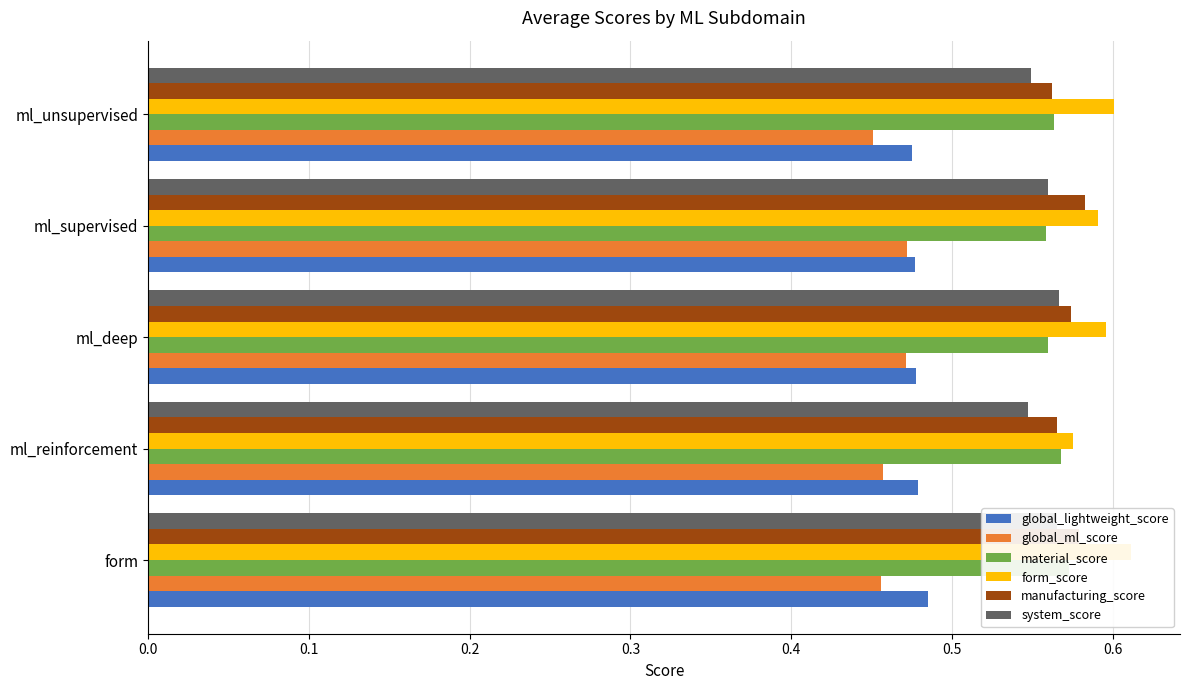

Reading right to left, list all the values displayed in this chart.

global_lightweight_score: 0.5	0.5	0.5	0.5	0.5
global_ml_score: 0.5	0.5	0.5	0.5	0.5
material_score: 0.6	0.6	0.6	0.6	0.6
form_score: 0.6	0.6	0.6	0.6	0.6
manufacturing_score: 0.6	0.6	0.6	0.6	0.6
system_score: 0.5	0.6	0.6	0.5	0.6